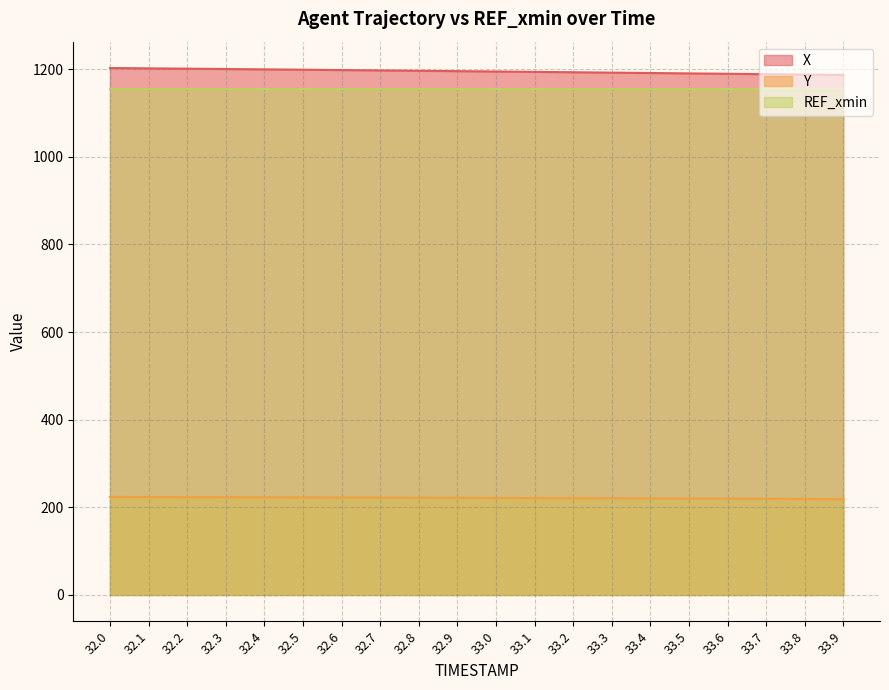

The Y series shows 81.1 at 32.8. True or false?

False